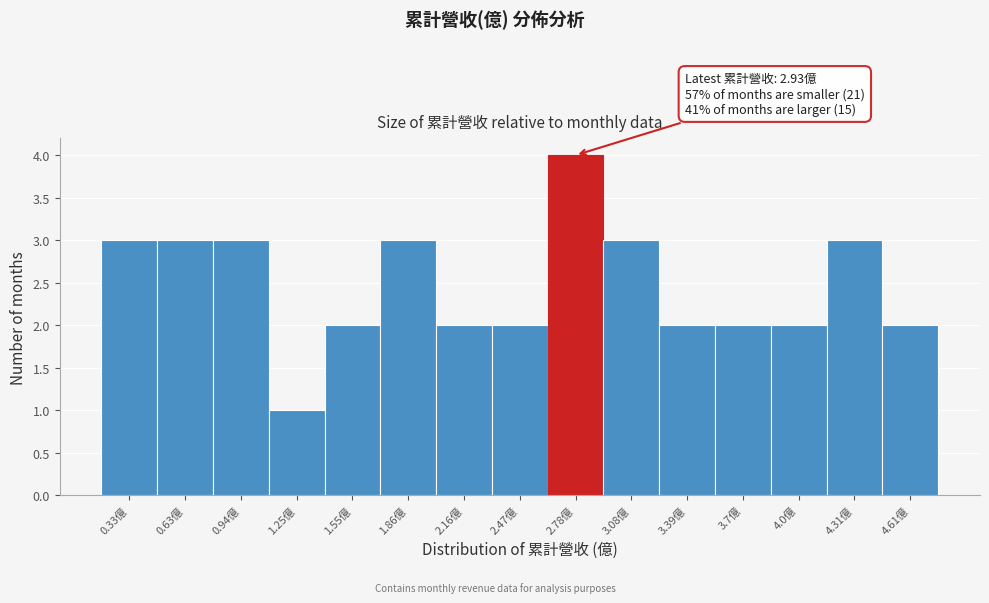

Reading left to right, what are all the values shown in this chart?

0.33億=3	0.63億=3	0.94億=3	1.25億=1	1.55億=2	1.86億=3	2.16億=2	2.47億=2	2.78億=4	3.08億=3	3.39億=2	3.7億=2	4.0億=2	4.31億=3	4.61億=2